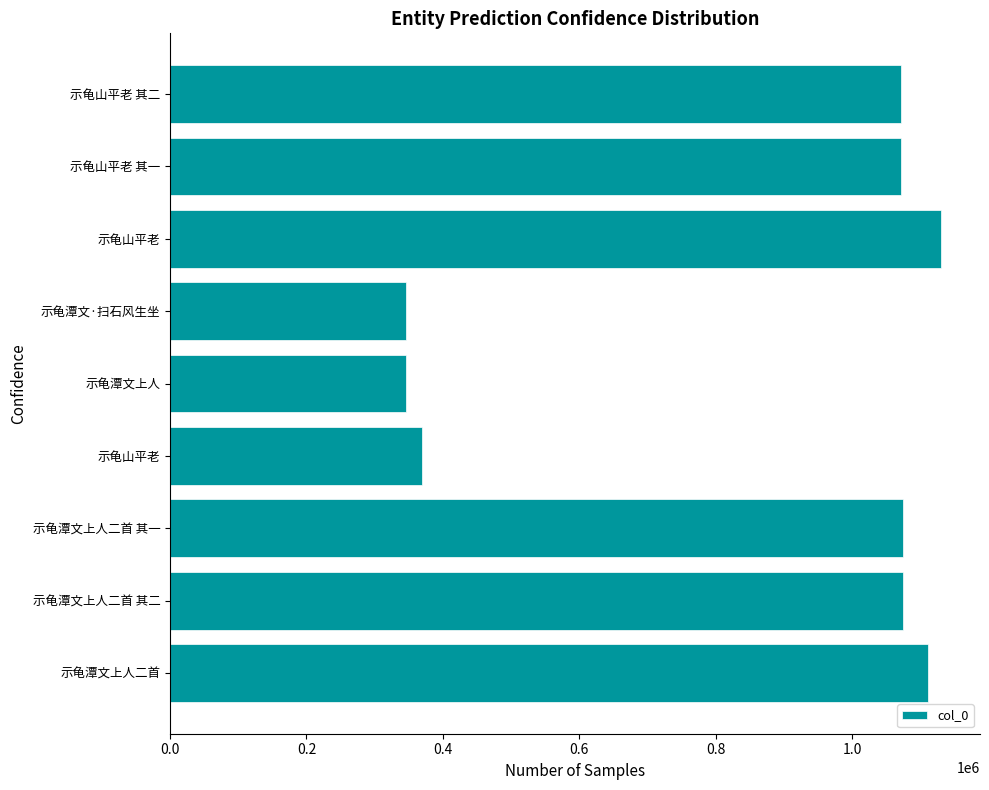

How many values are below 1071903?

4